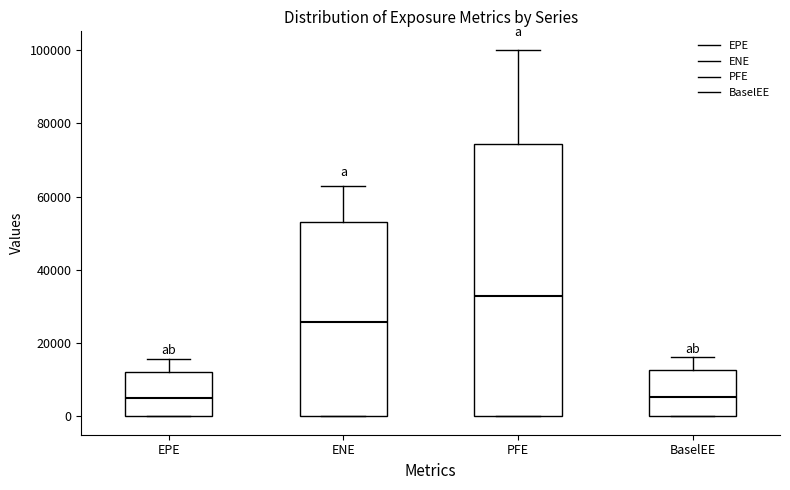

Reading left to right, transcribe this box plot: for each box, give where its median line is, the range the box spans, and where its two whiskers end, as read against the y-axis. The values are not printed on the chart, so give them approximately, as read against the axis.

EPE: median 4000, box 0 to 12000, whiskers 0 to 16000
ENE: median 26000, box 0 to 52000, whiskers 0 to 62000
PFE: median 32000, box 0 to 74000, whiskers 0 to 100000
BaselEE: median 6000, box 0 to 12000, whiskers 0 to 16000